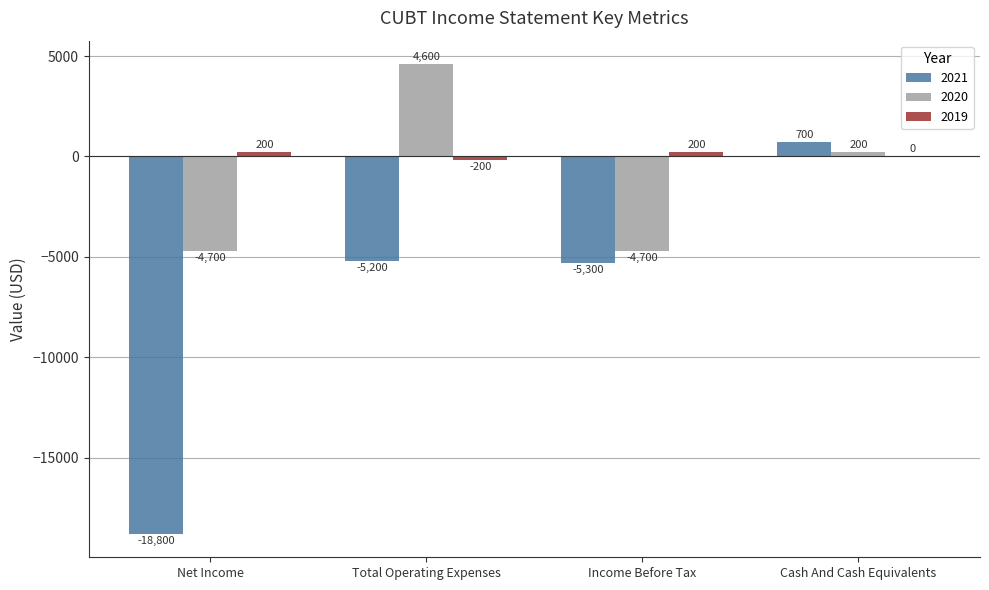

What is the spread (max minus min) of values at Total Operating Expenses?

9800